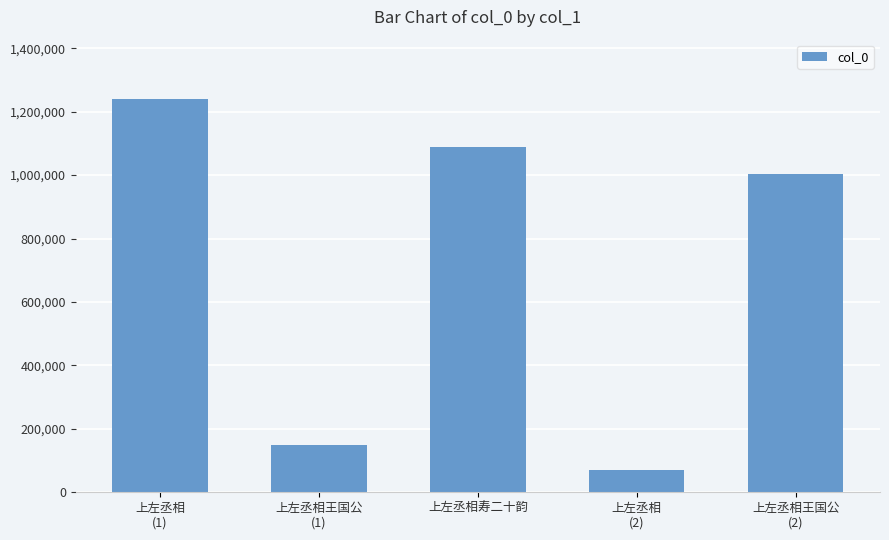

Reading left to right, what are all the values shown in this chart?

1240733	148319	1089834	69655	1001902